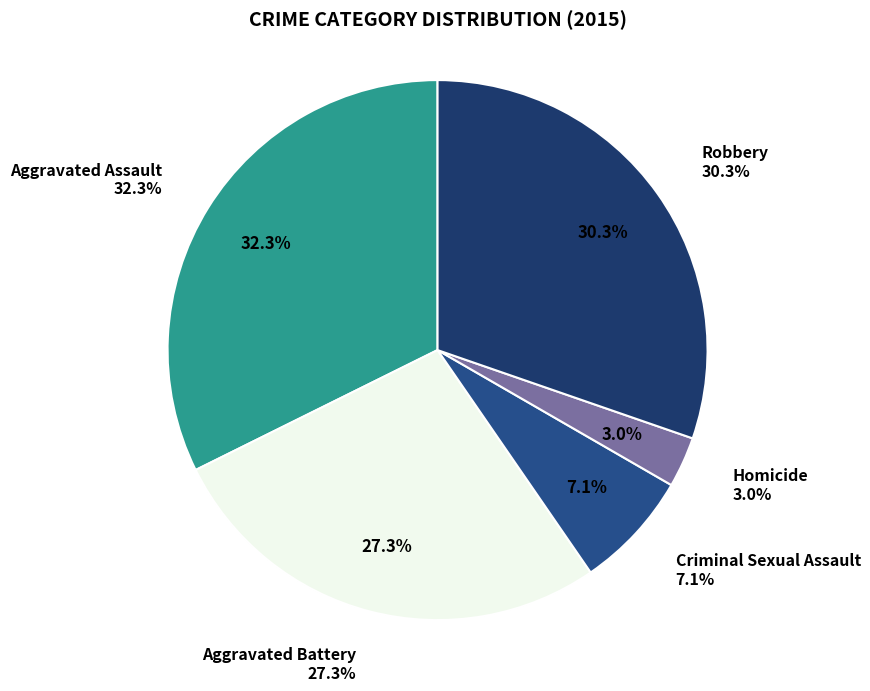

What percentage is the Aggravated Assault slice, to the nearest percent?

32%